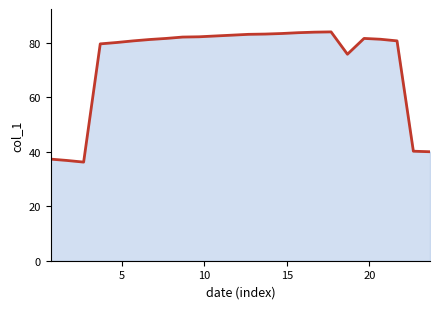

What is the maximum value shown in the chart?

84.0